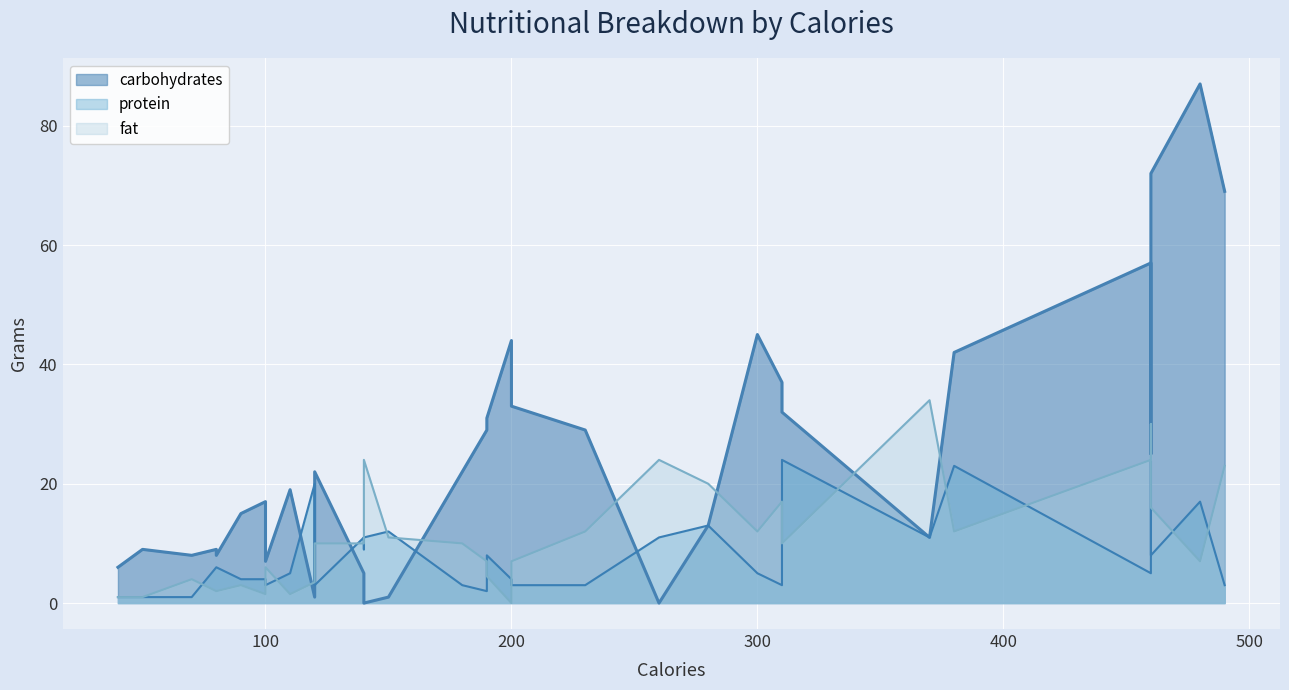

Which has a higher value, 460 or 190?

460